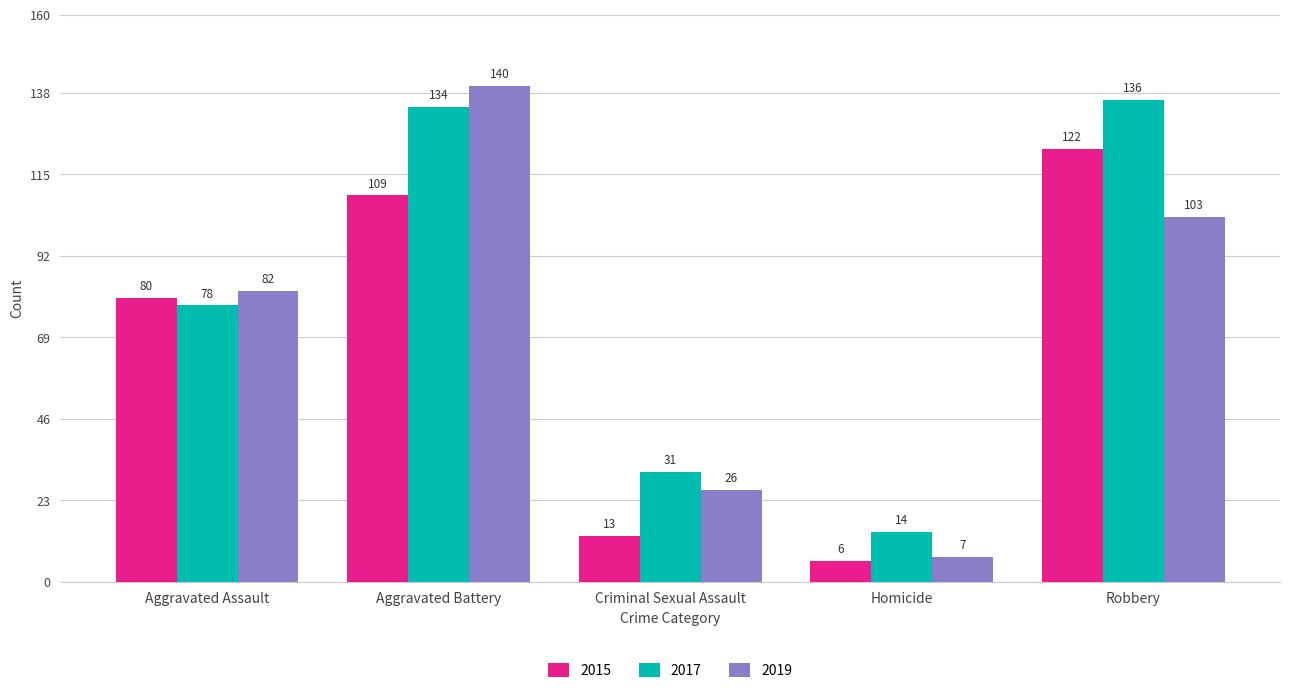

What position from the right is Aggravated Battery?

4